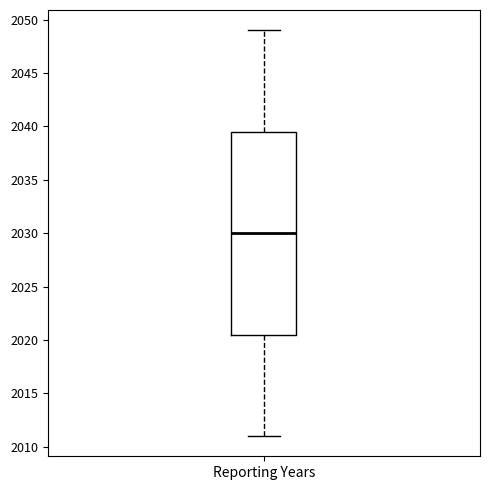

Where is the upper edge of the box for Reporting Years on the y-axis? The values are not printed on the chart, so give them approximately, as read against the axis.

2039.5